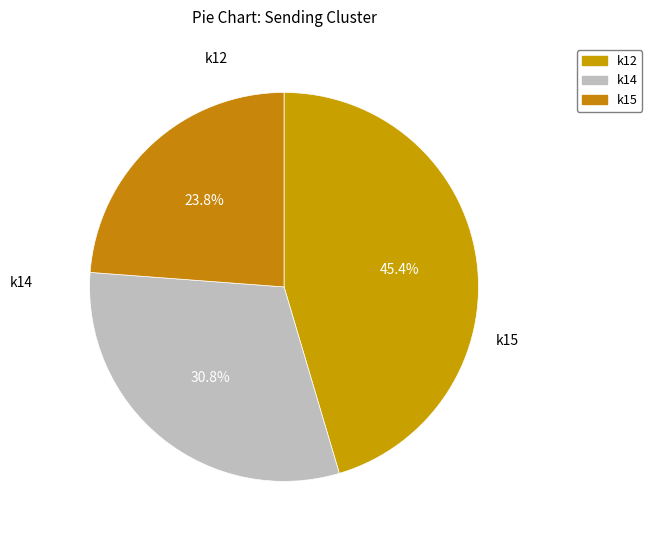

What percentage is the k15 slice, to the nearest percent?

24%